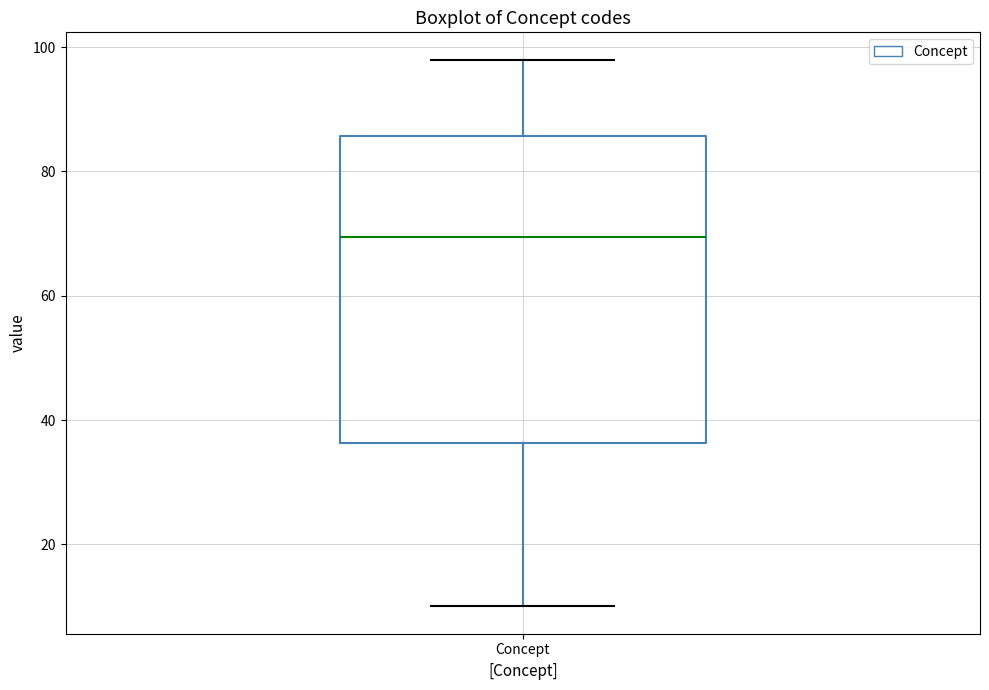

Read this box plot against the y-axis: the position of the median line, the range covered by the box, and the ends of both whiskers. The values are not printed on the chart, so give them approximately, as read against the axis.

median 70, box 36 to 86, whiskers 10 to 98